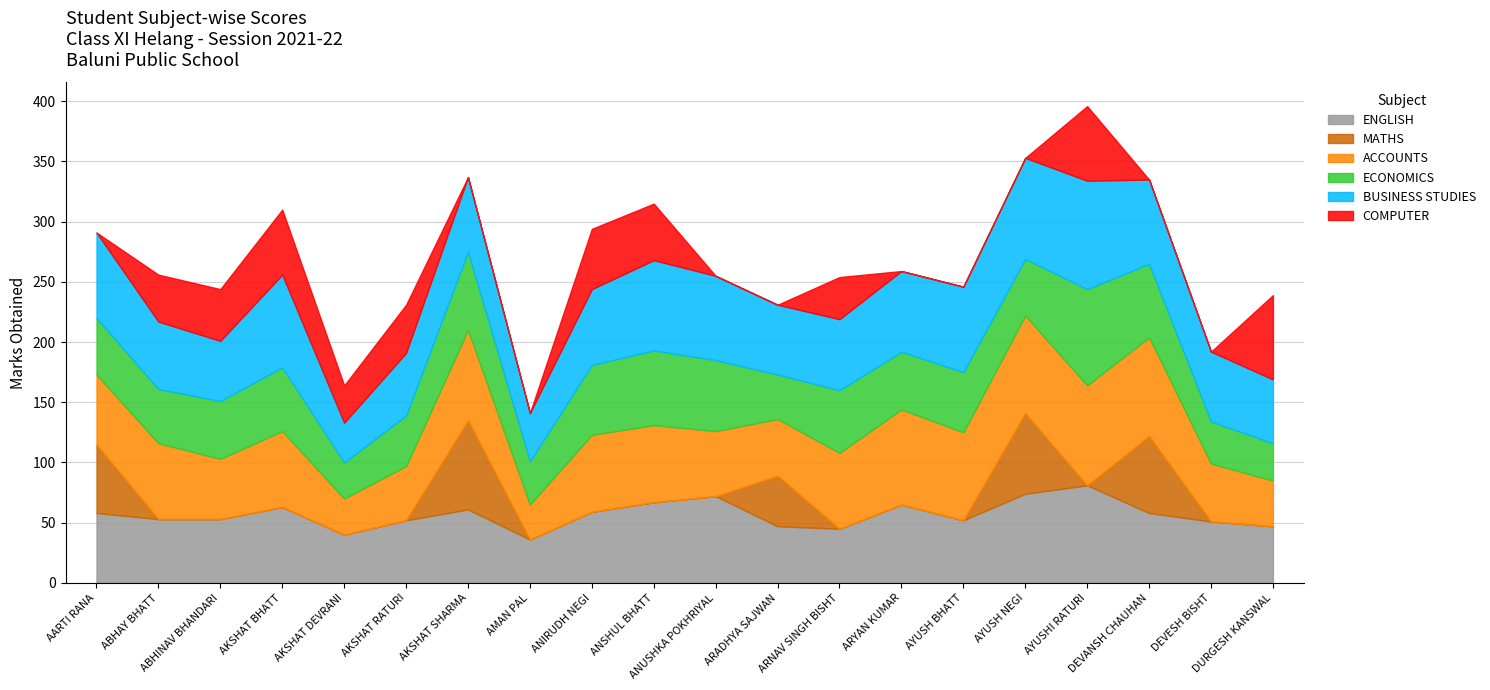

Which category has the highest value in the ENGLISH series?

AYUSHI RATURI